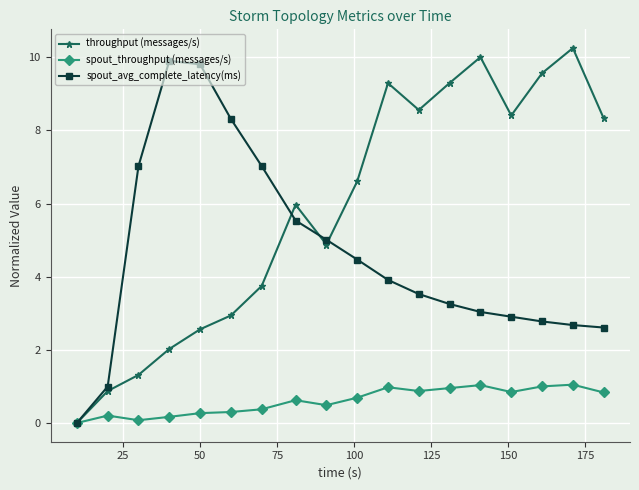

What is the greatest value displayed?

10.3